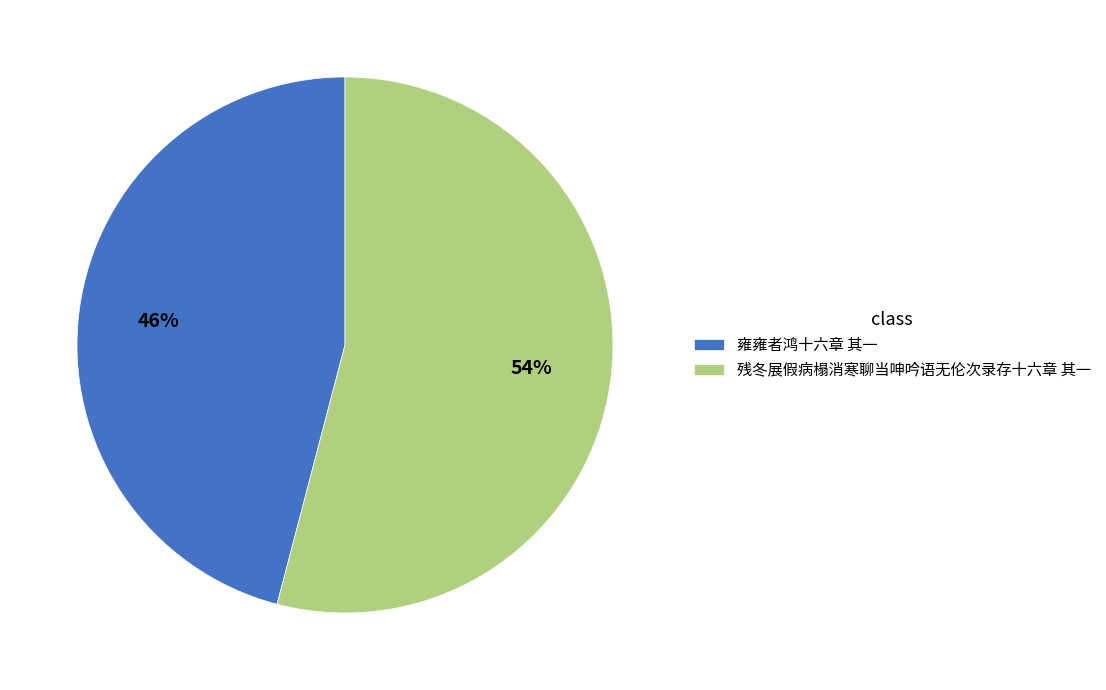

To the nearest percent, what is the difference between the largest and smallest slice percentages?

8%